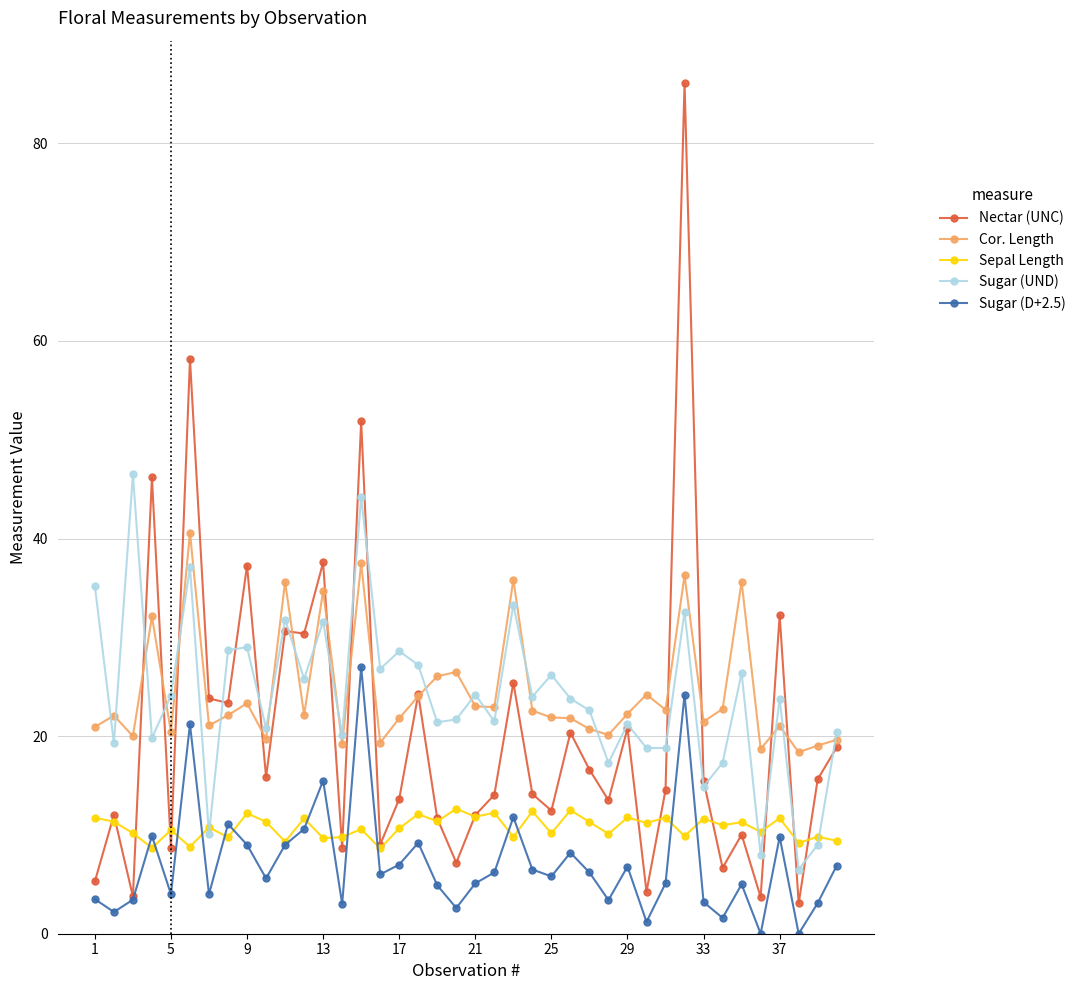

What are all the series names shown in the legend?

Nectar (UNC), Cor. Length, Sepal Length, Sugar (UND), Sugar (D+2.5)